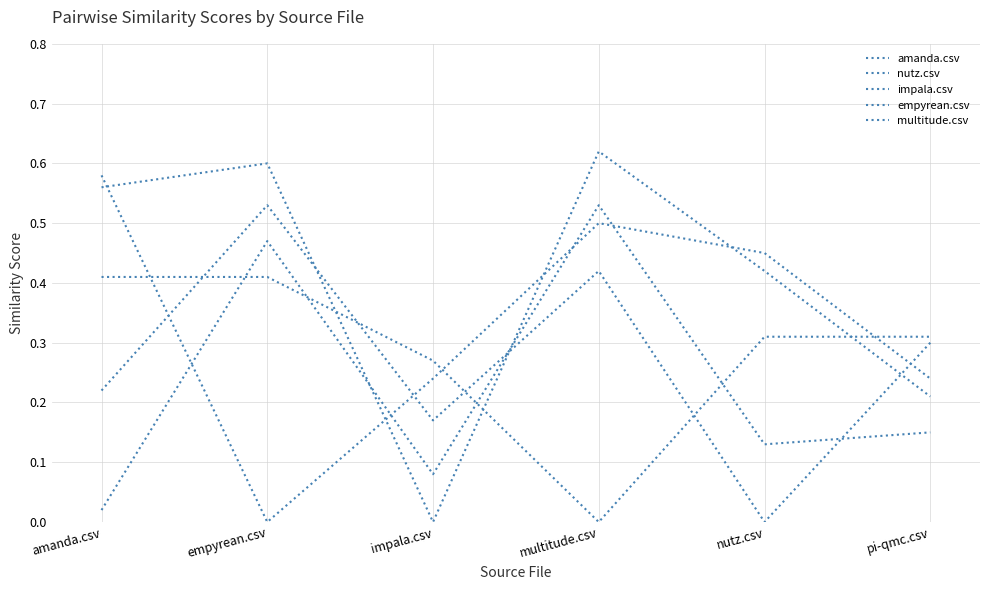

The impala.csv series shows 0.8 at amanda.csv. True or false?

False